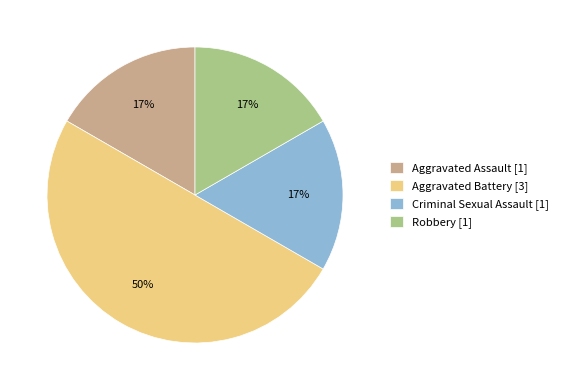

How many slices are in this pie chart?

4